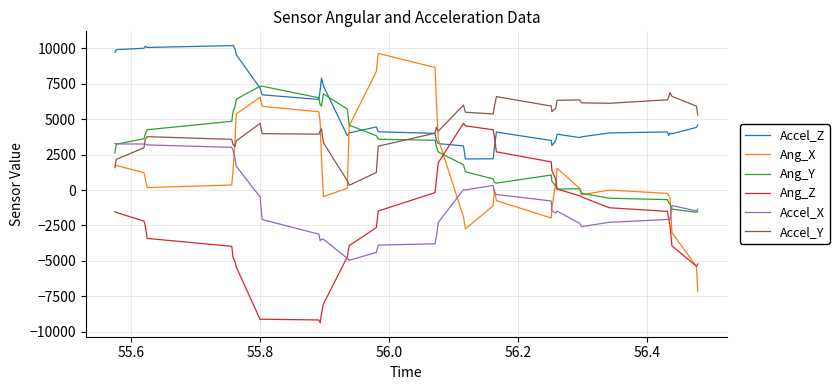

What is the greatest value displayed?

10226